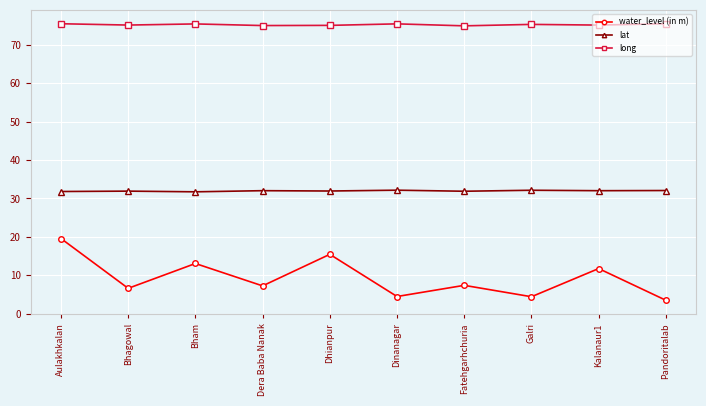

True or false: long and lat cross at least once.

False